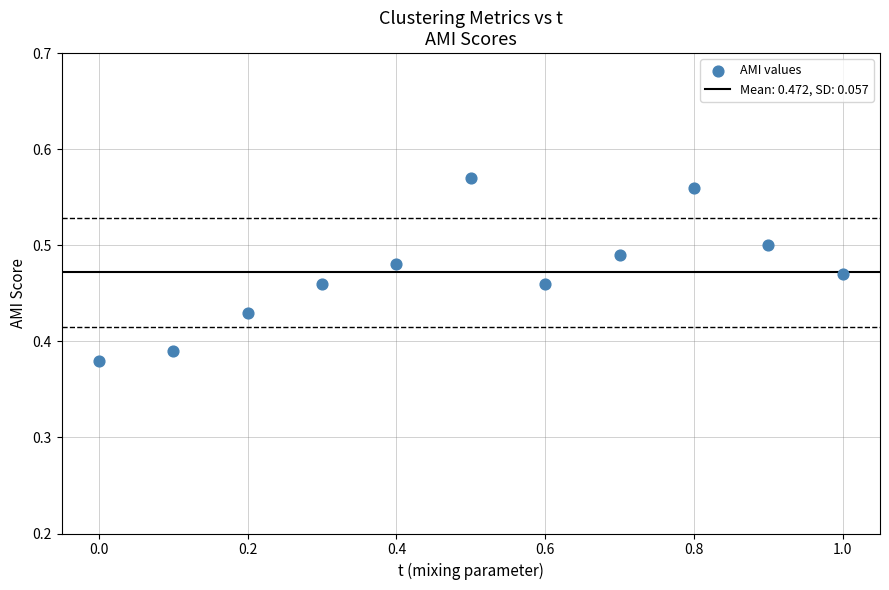

What is the range of X values (max minus min)?

1.0